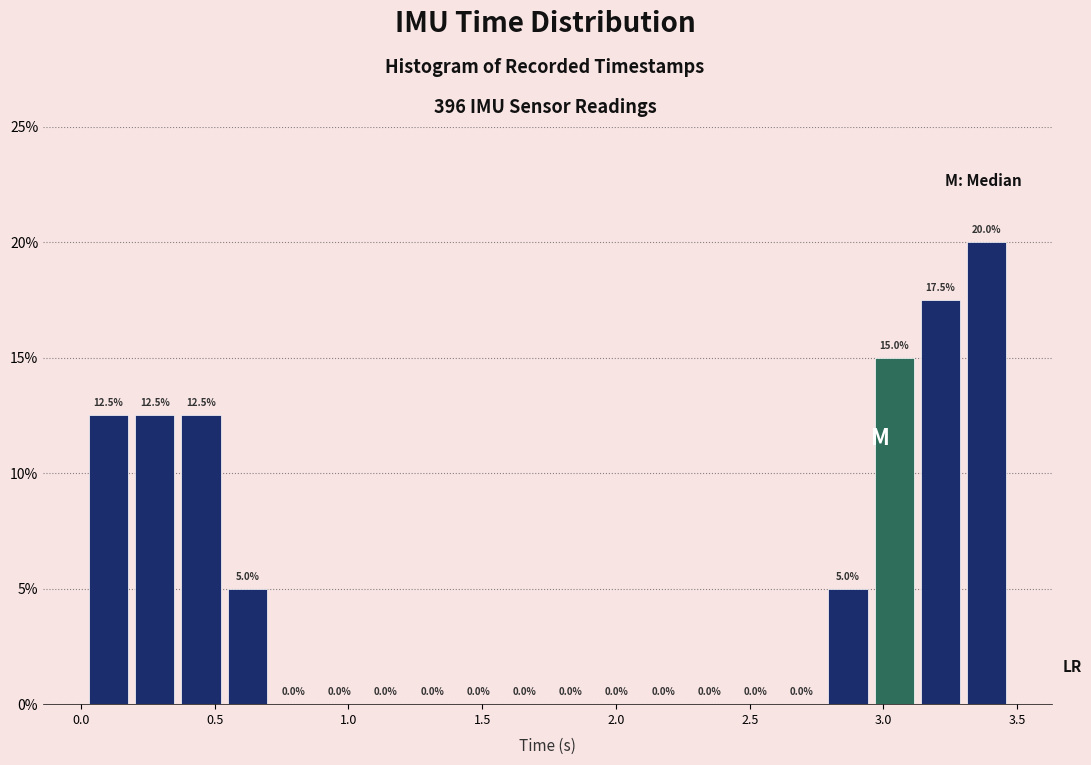

Around what value on the x-axis is the tallest bar? Give the approximate position of its centre, as read against the axis.

3.40